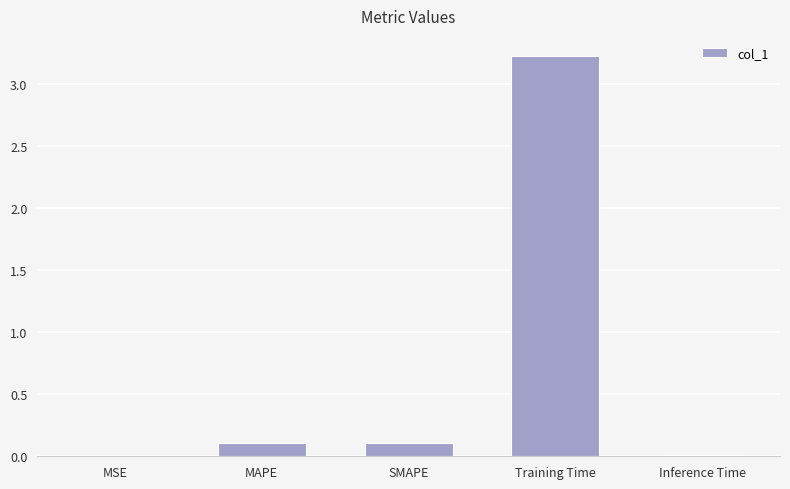

What is the change in value from MAPE to Training Time?

+3.1